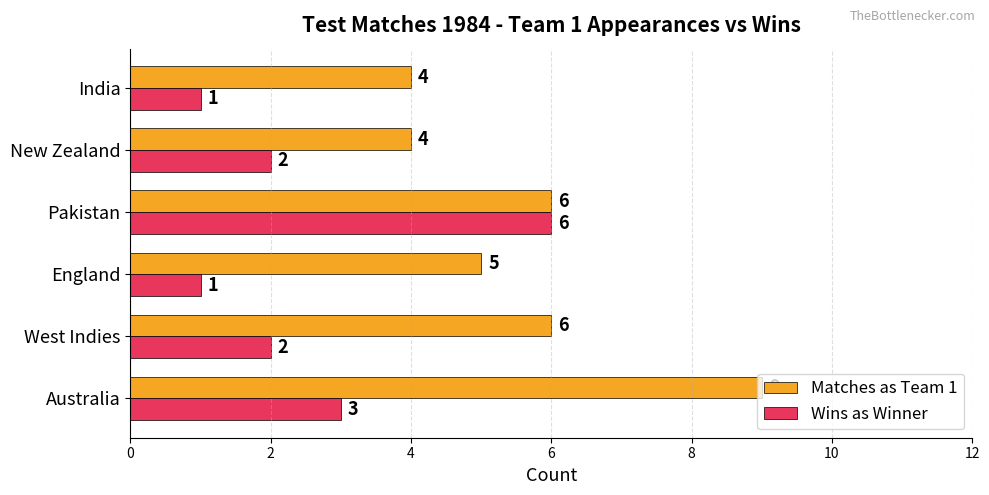

At which label is Wins as Winner closest to 3?

Australia